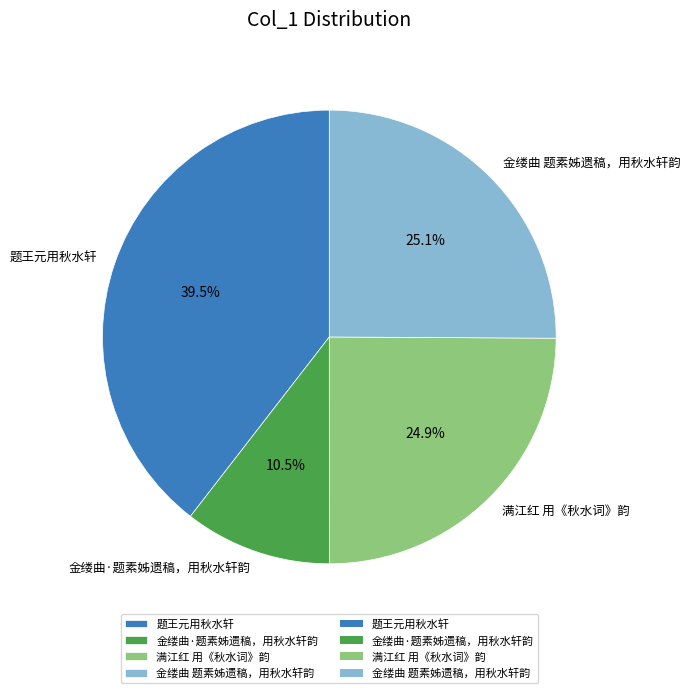

How many slices are in this pie chart?

4